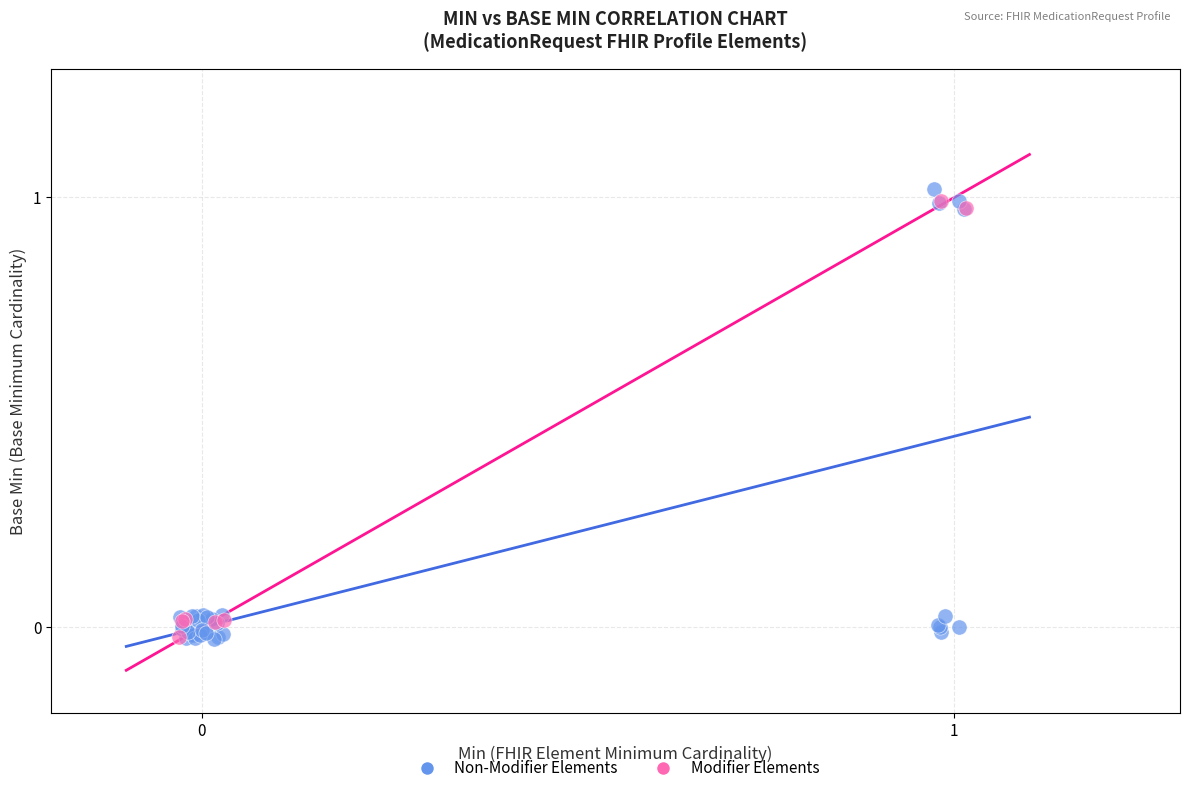

Which series has the largest Y range (max minus min)?

Non-Modifier Elements